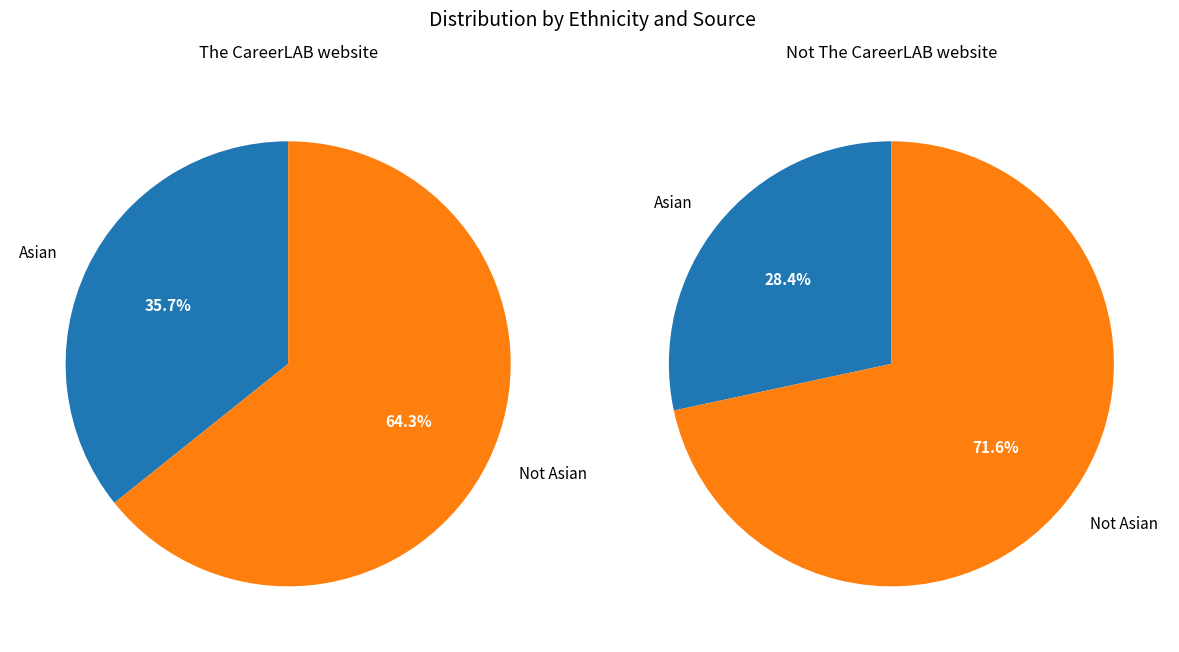

The Asian slice represents 38% of the pie. True or false?

False